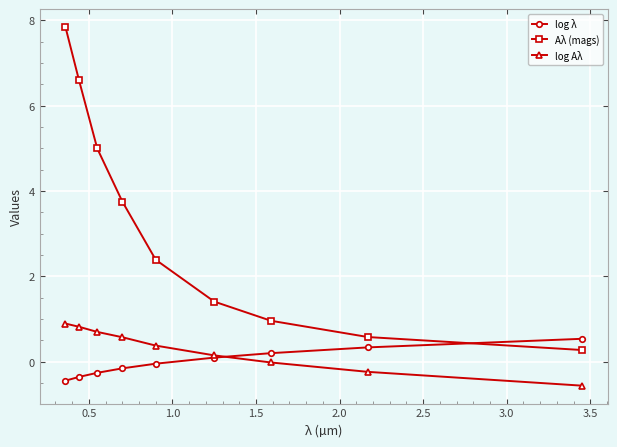

Which series has the largest range (max minus min)?

Aλ (mags)